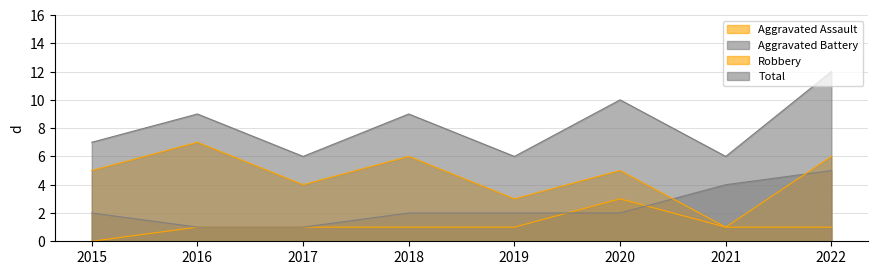

At 2022, list the series in order from smallest to largest.

Aggravated Assault, Aggravated Battery, Robbery, Total